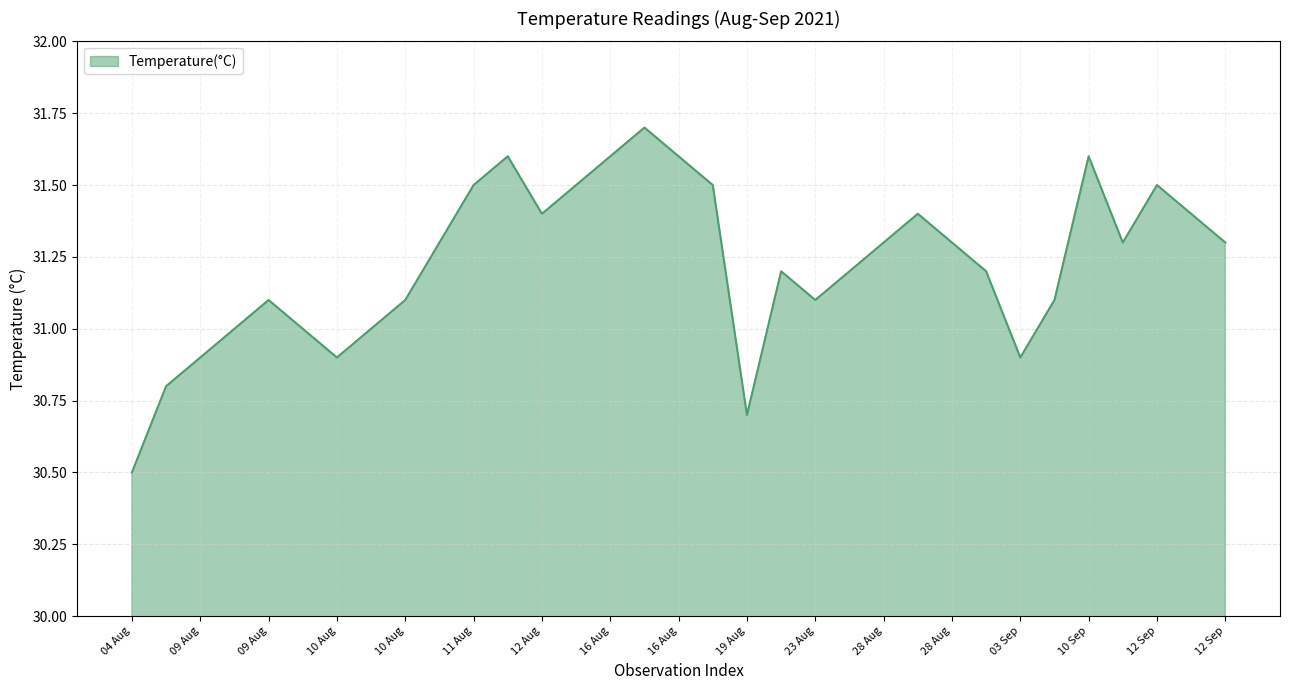

What is the difference between the maximum and minimum values?

1.2